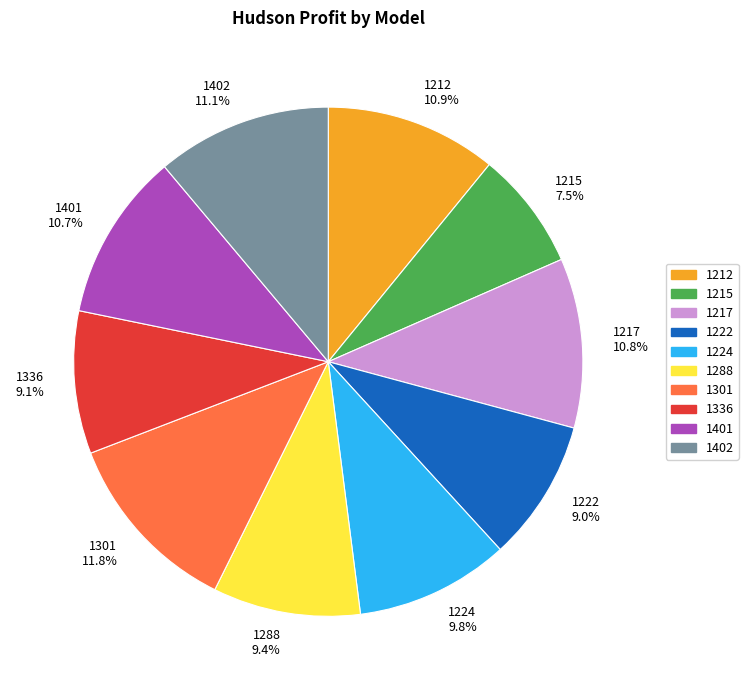

The 1336 slice represents 9% of the pie. True or false?

True